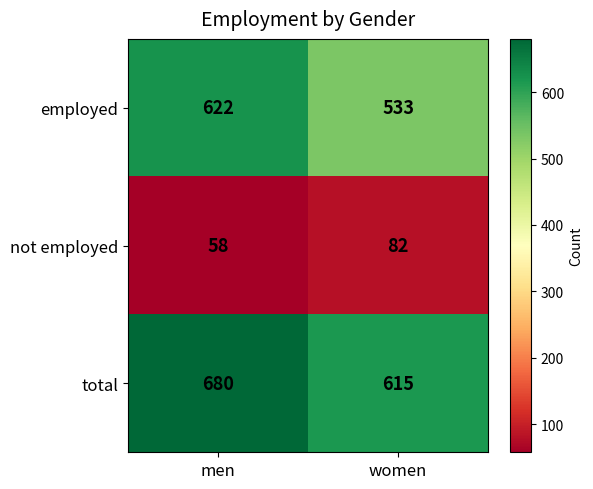

True or false: not employed has a value of 110 at women.

False